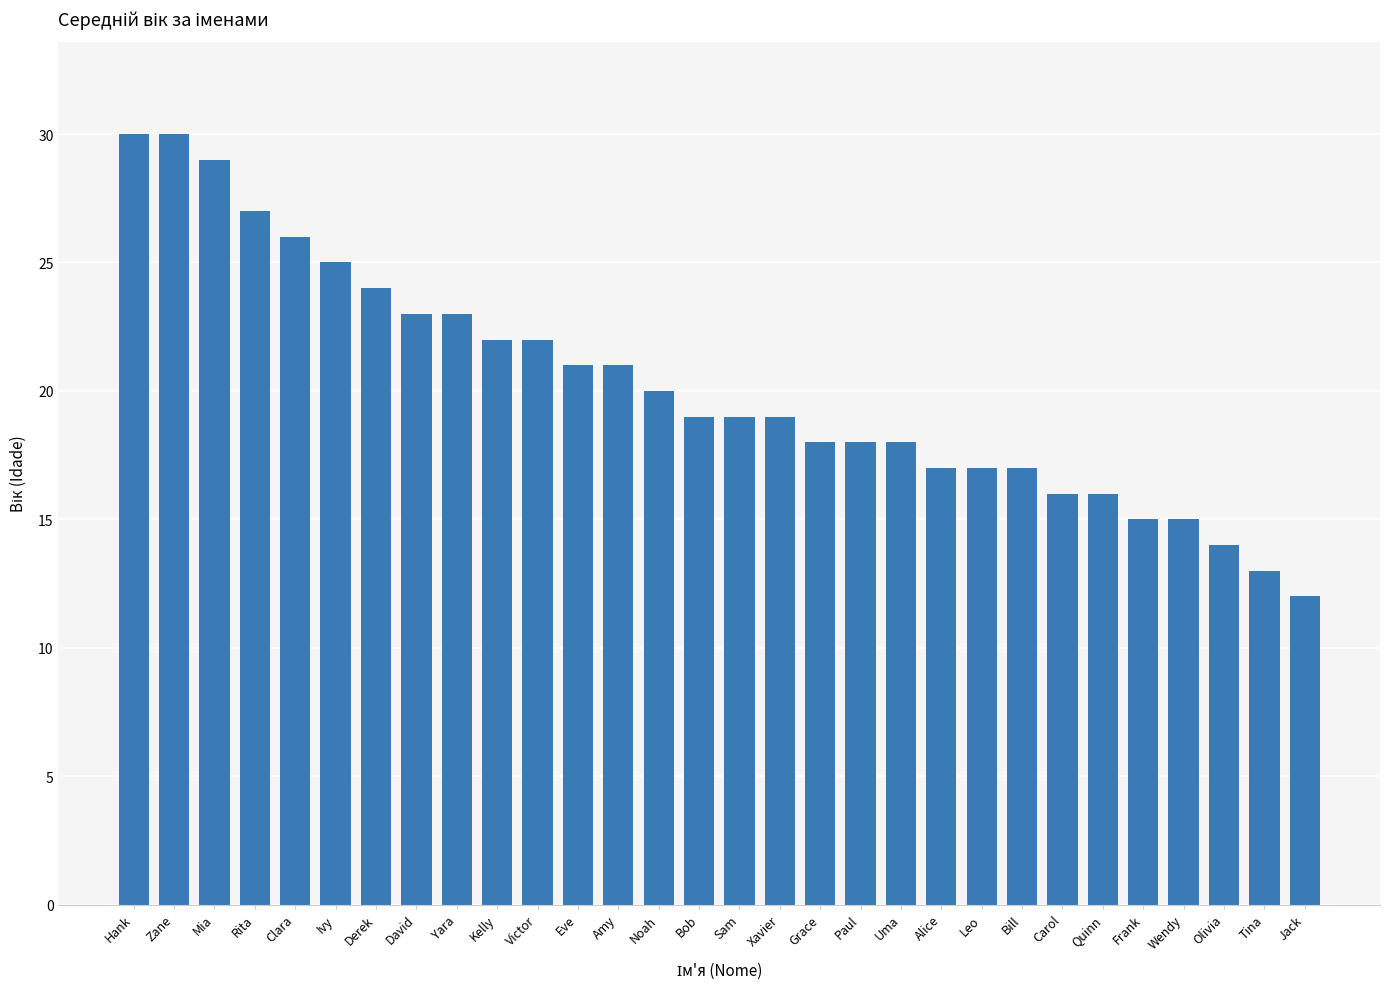

Does the chart contain stacked bars?

No